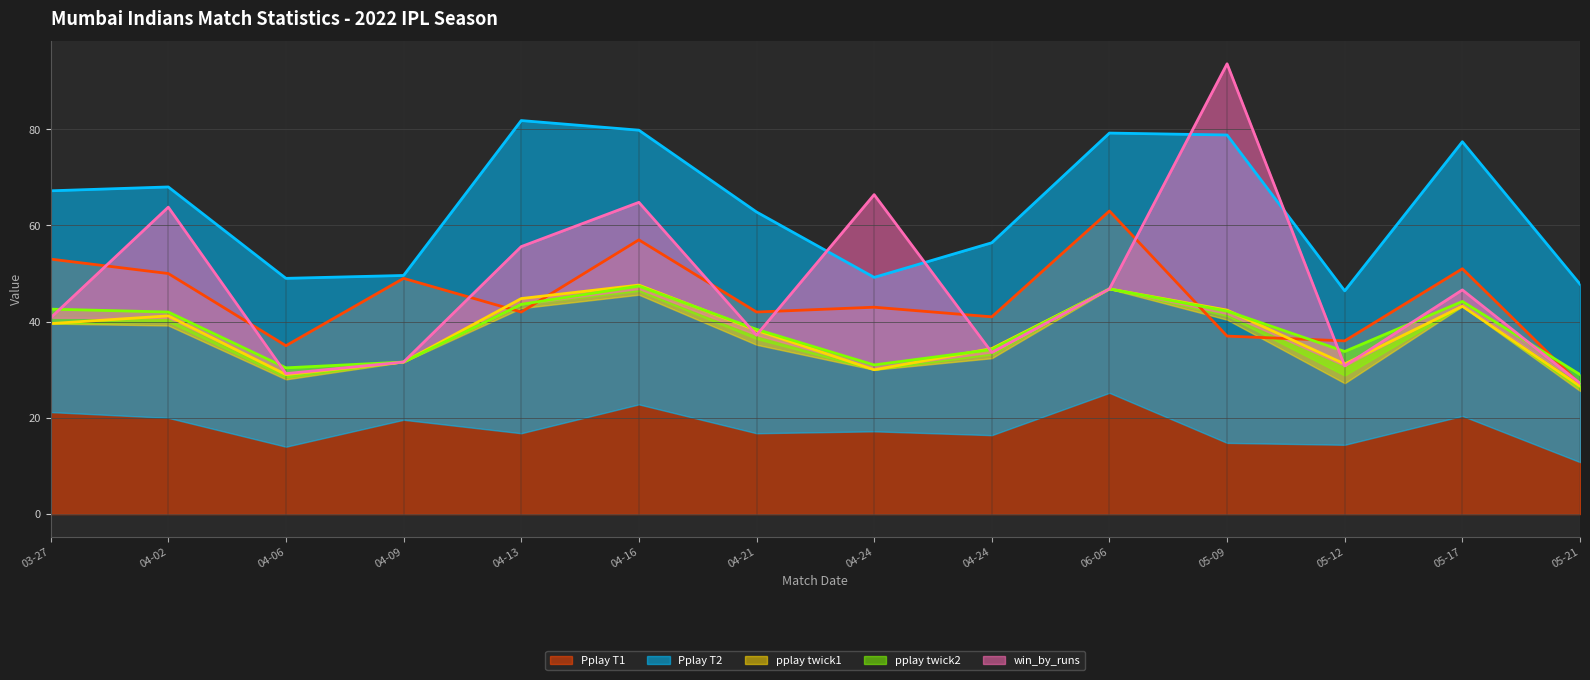

What is the difference between the second highest and minimum values in the win_by_runs series?

36